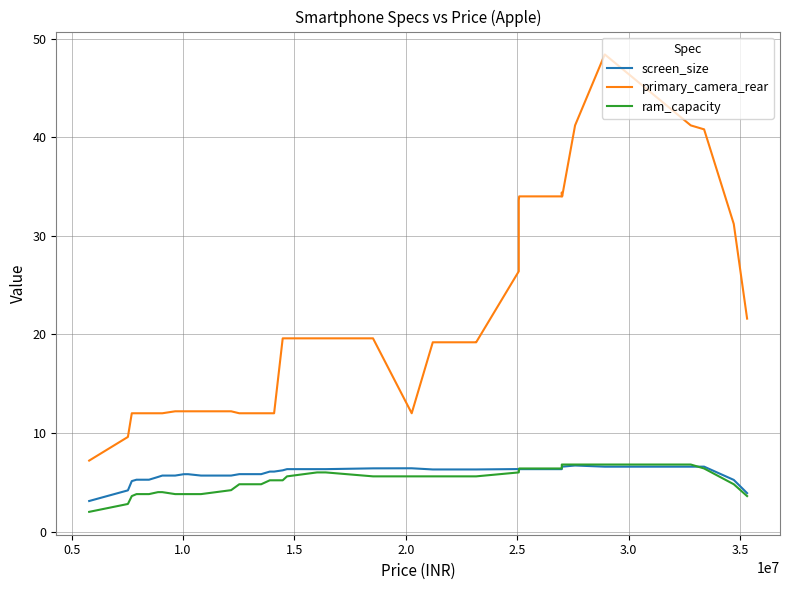

What is the label of the 7th point from the left?

3.0